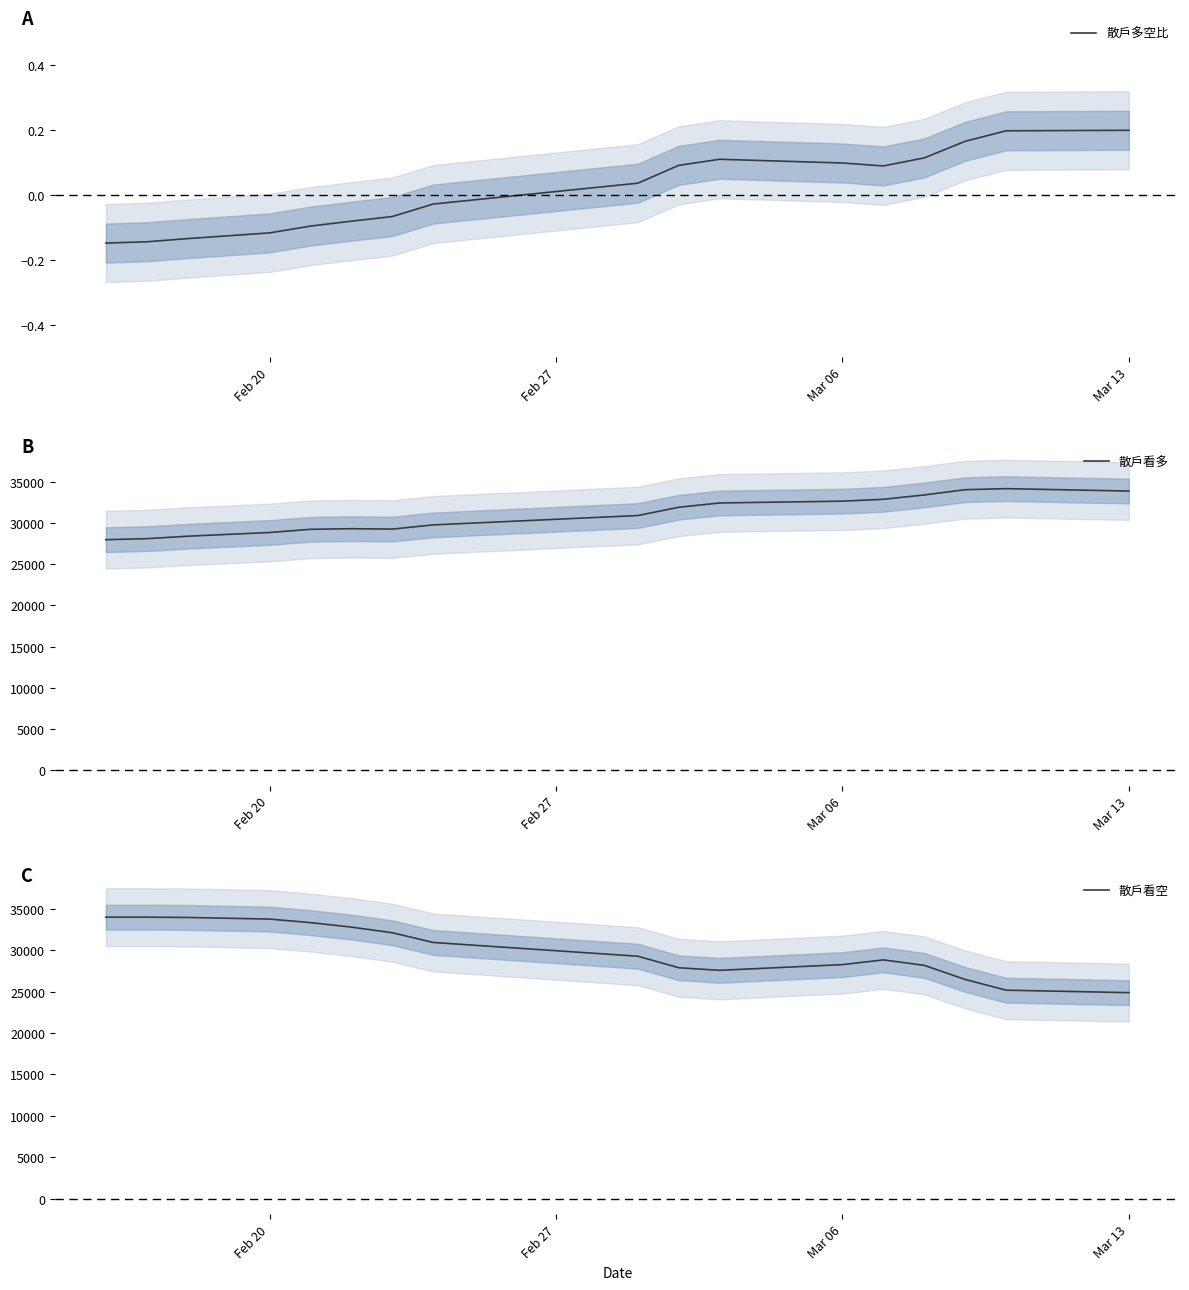

What is the lowest value of the 散戶看多 series?

27973.1